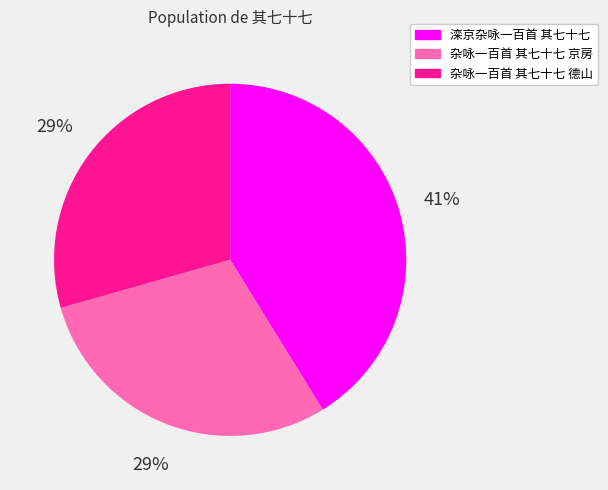

To the nearest percent, what is the difference between the 杂咏一百首 其七十七 京房 and 滦京杂咏一百首 其七十七 slice percentages?

12%